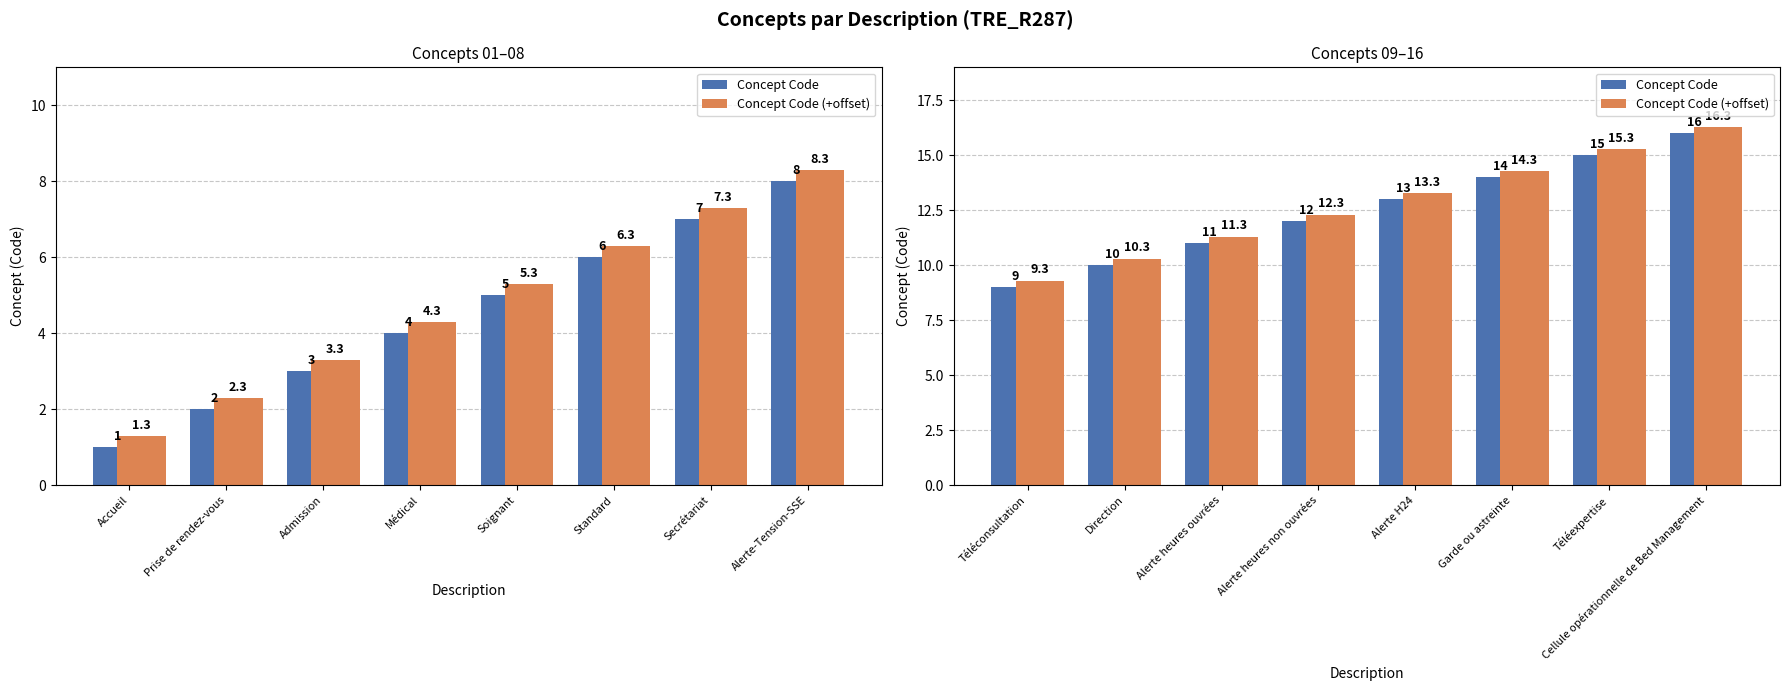

What position from the right is Alerte heures non ouvrées?

5